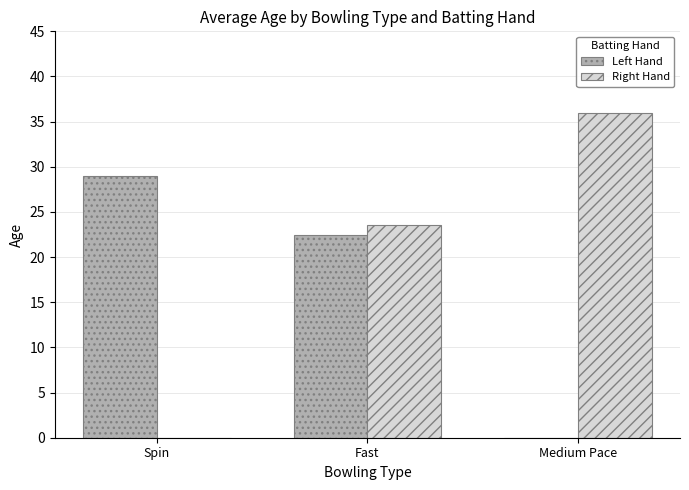

Which series has the largest total across all categories?

Right Hand